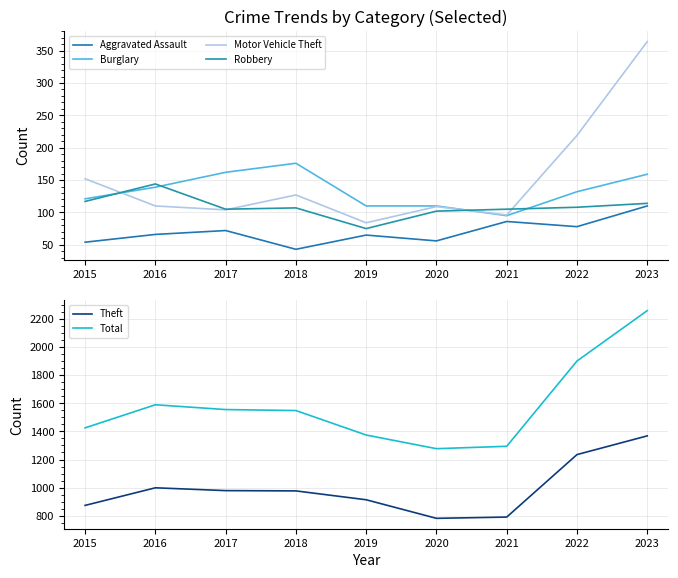

What is the approximate value of Aggravated Assault at 2020, to the nearest 5?

55